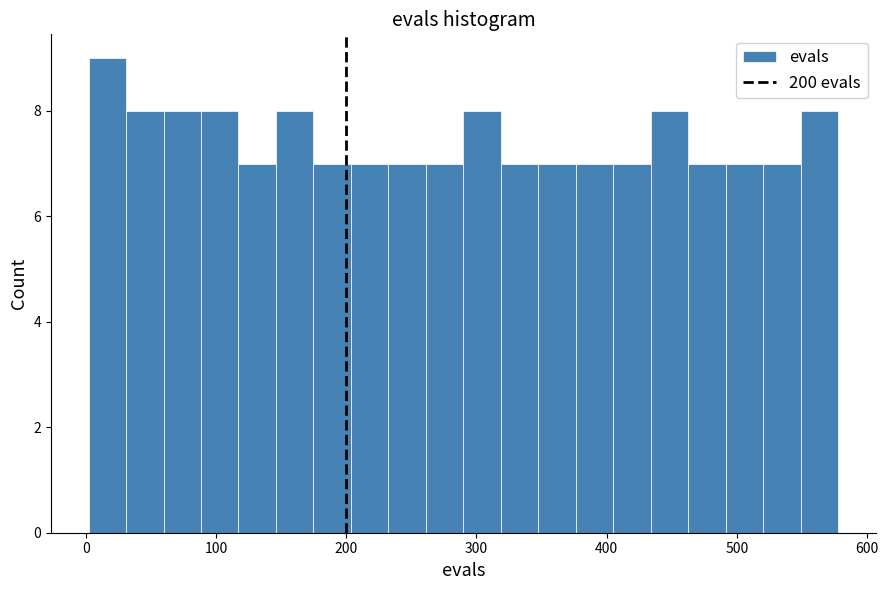

Around what value on the x-axis is the tallest bar? Give the approximate position of its centre, as read against the axis.

20